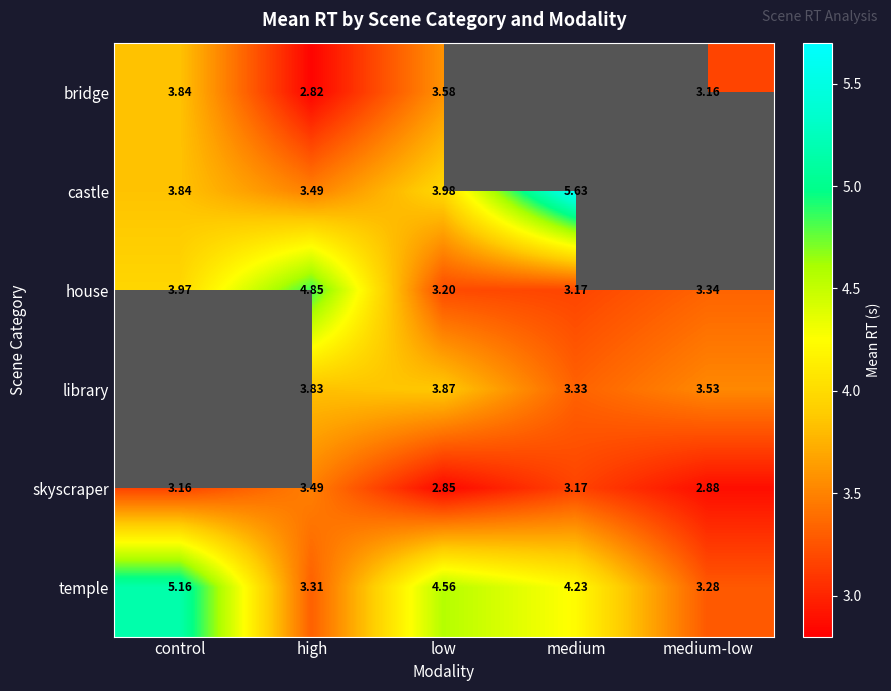

What is the difference between the highest and lowest values at medium-low?

0.7